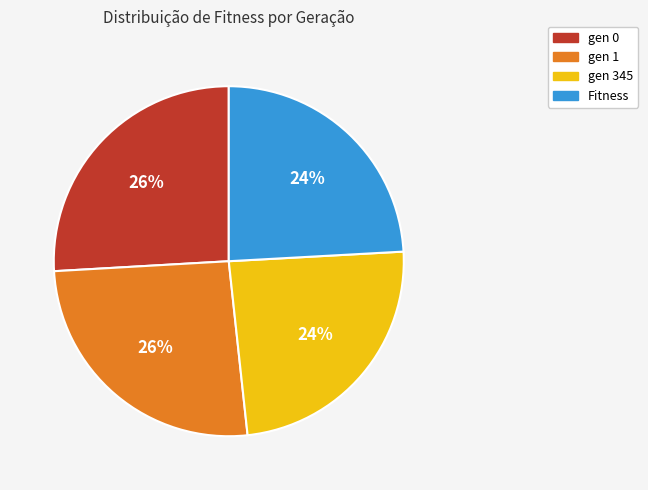

To the nearest percent, what portion does gen 345 represent?

24%